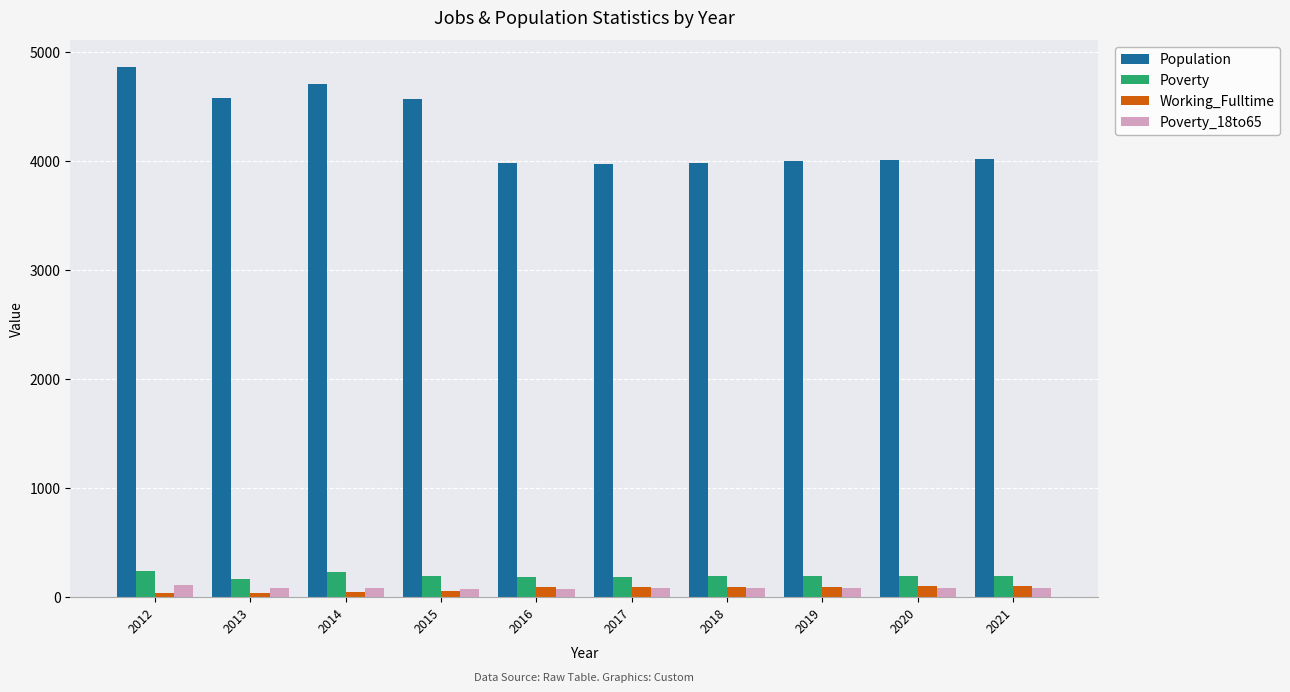

What is the maximum value shown in the chart?

4869